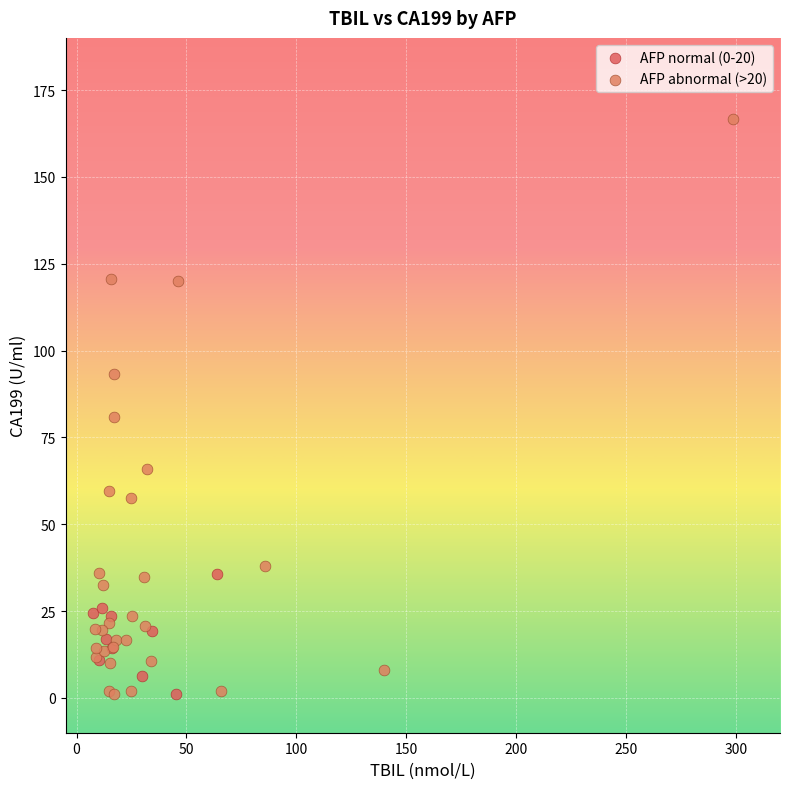

Which series has the widest spread of Y values?

AFP abnormal (>20)